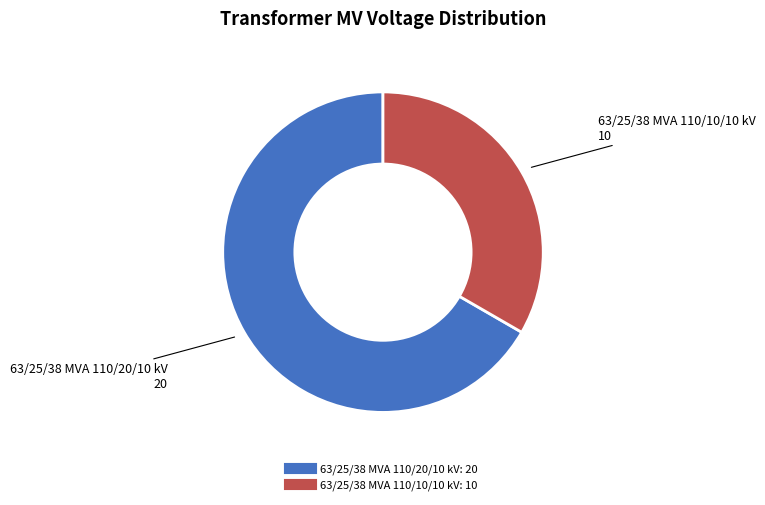

Do 63/25/38 MVA 110/20/10 kV and 63/25/38 MVA 110/10/10 kV together represent more than half of the pie?

Yes